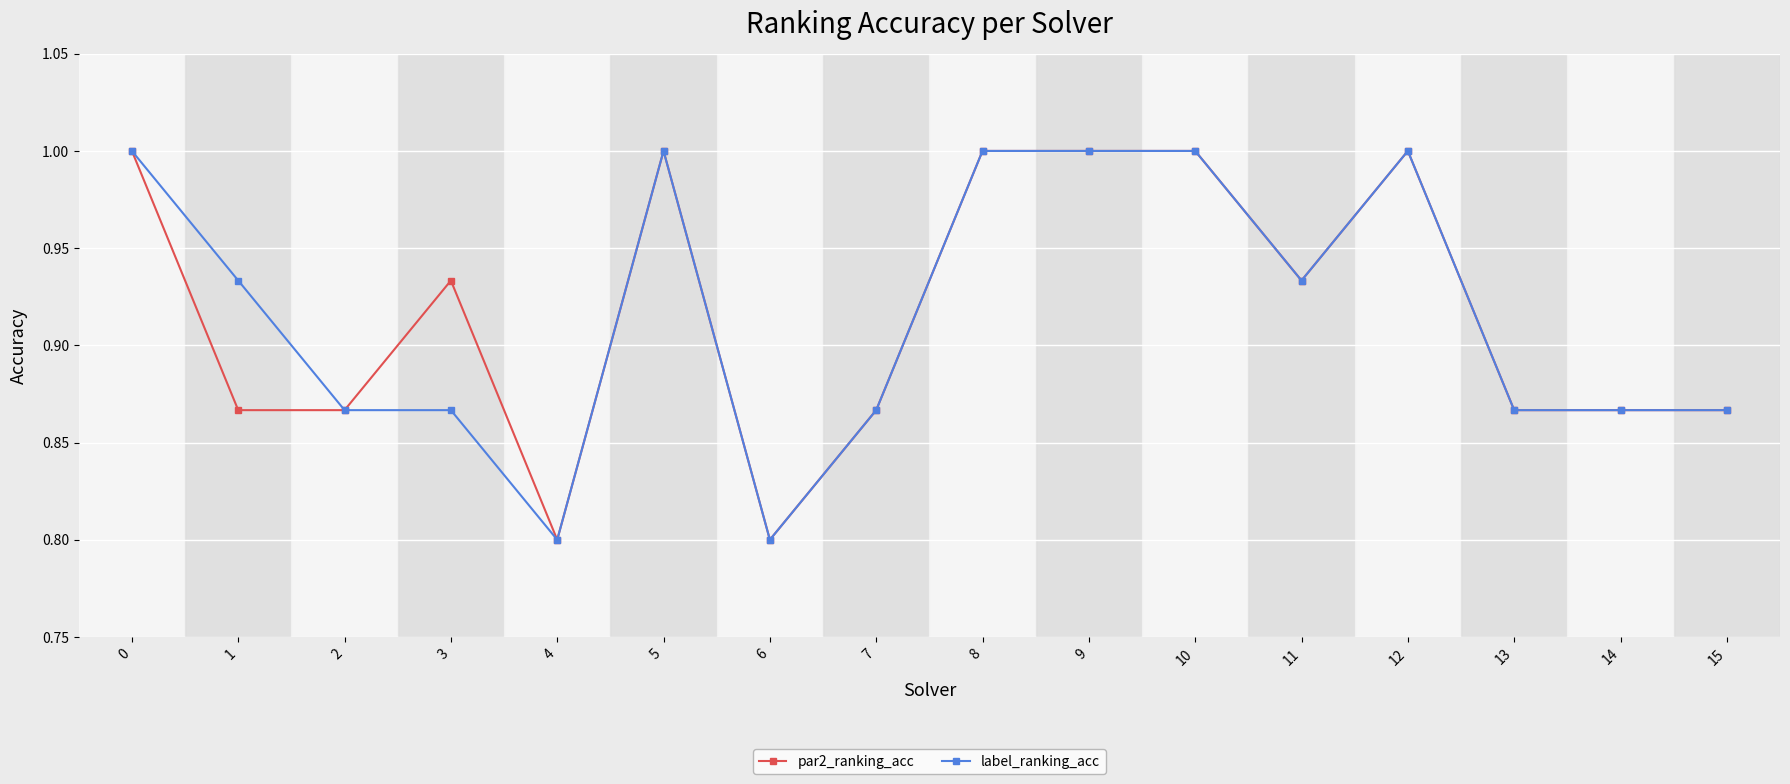

The par2_ranking_acc series shows 0.4 at 0. True or false?

False